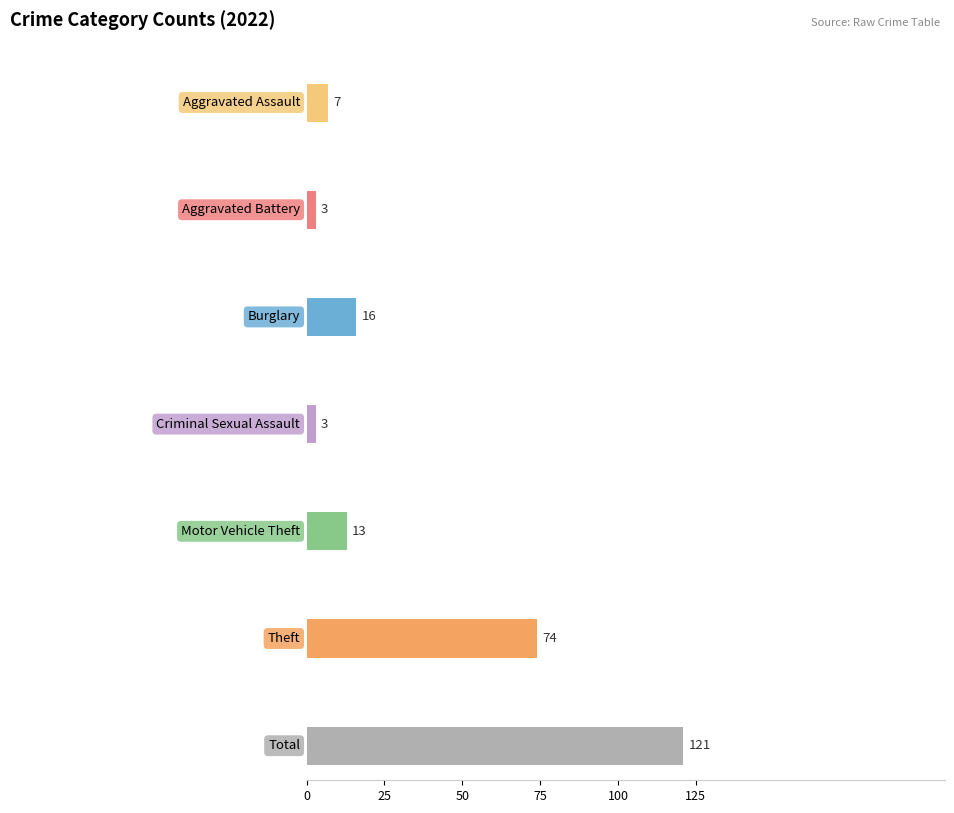

Does the chart contain stacked bars?

No